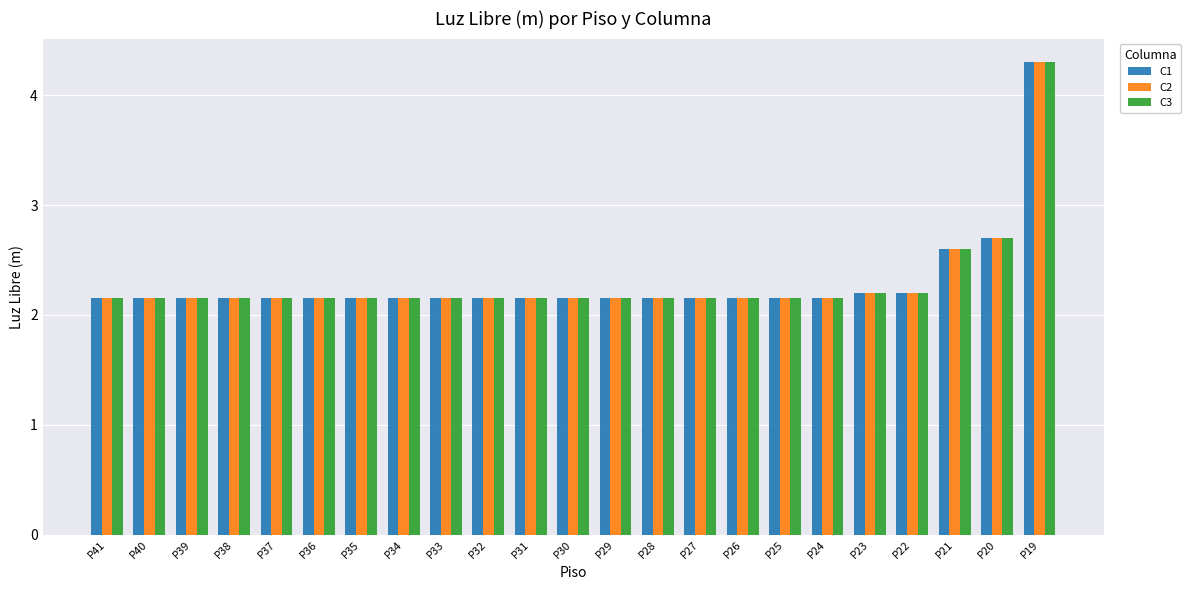

What is the sum of the C2 values at P41 and P24?

4.3